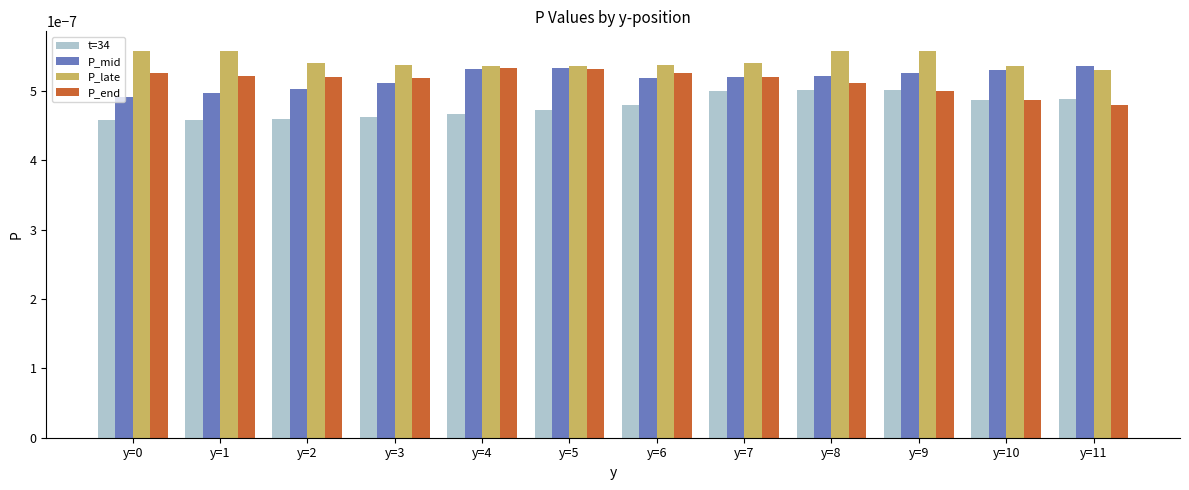

At how many categories does at least one series exceed 0?

12